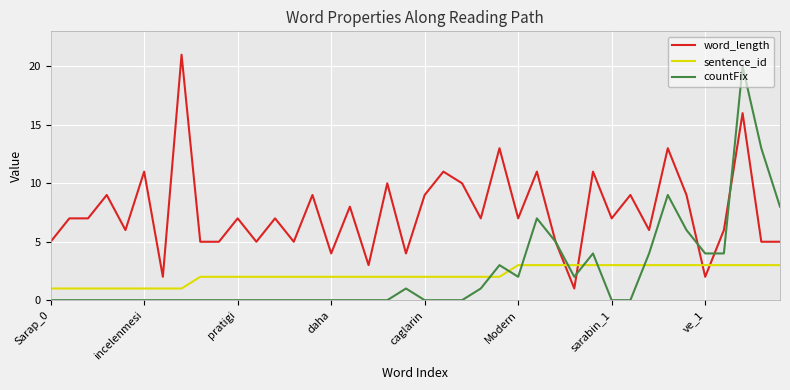

Does the chart display data point markers on the line(s)?

No